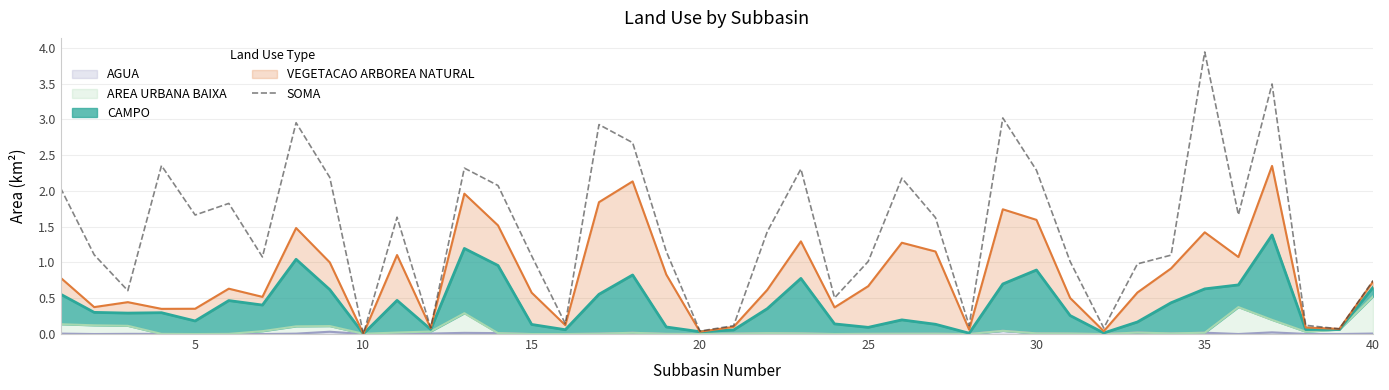

What is the difference between the maximum and minimum values?

3.9